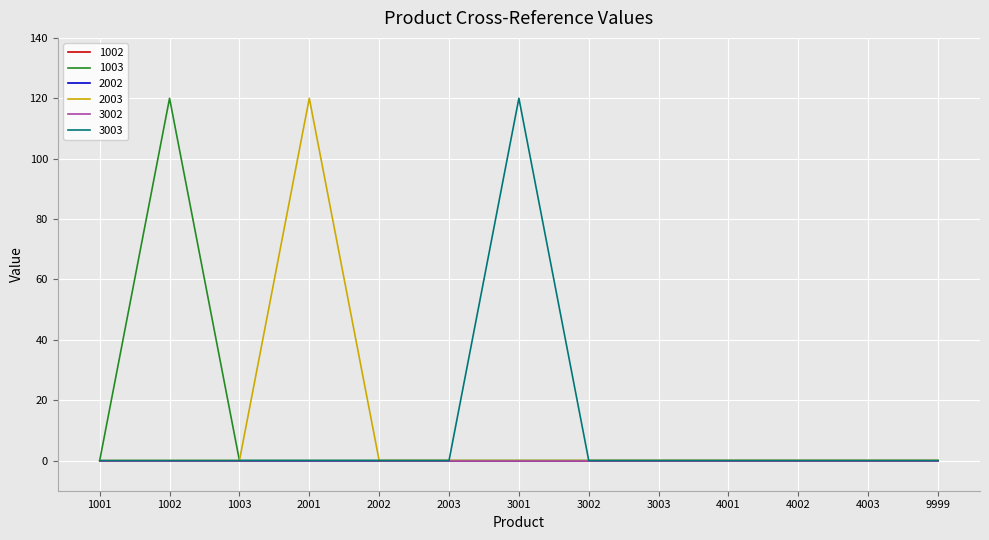

Does the chart display data point markers on the line(s)?

No